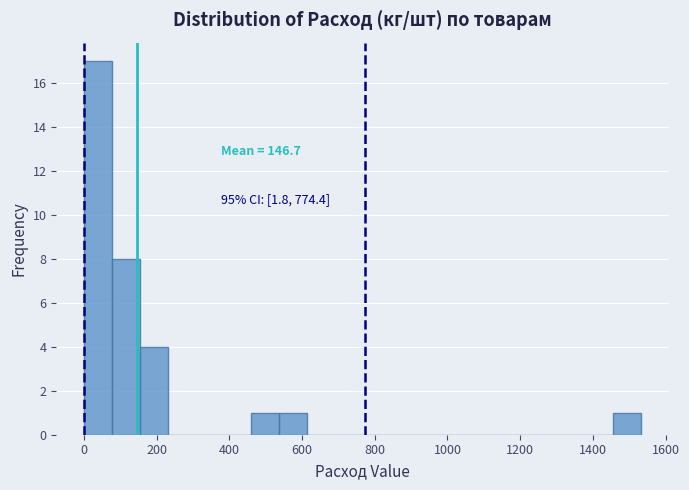

Around what value on the x-axis is the tallest bar? Give the approximate position of its centre, as read against the axis.

40